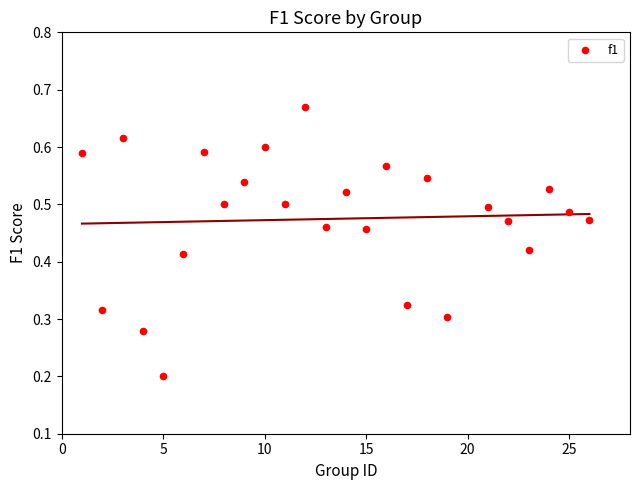

What is the range of X values (max minus min)?

25.0